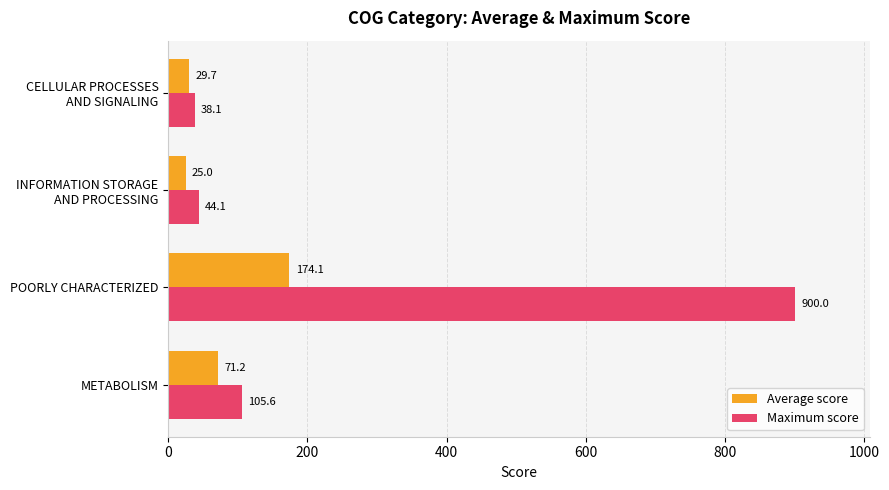

What is the sum of all Maximum score values?

1087.8